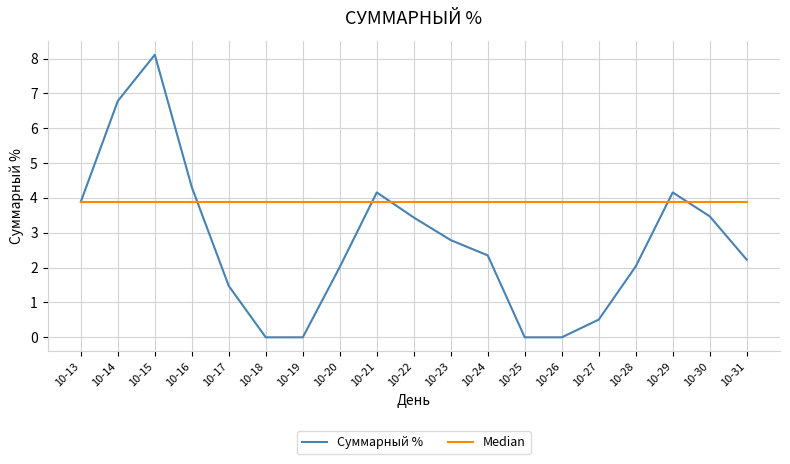

How many interior local peaks does the Суммарный % series have?

3